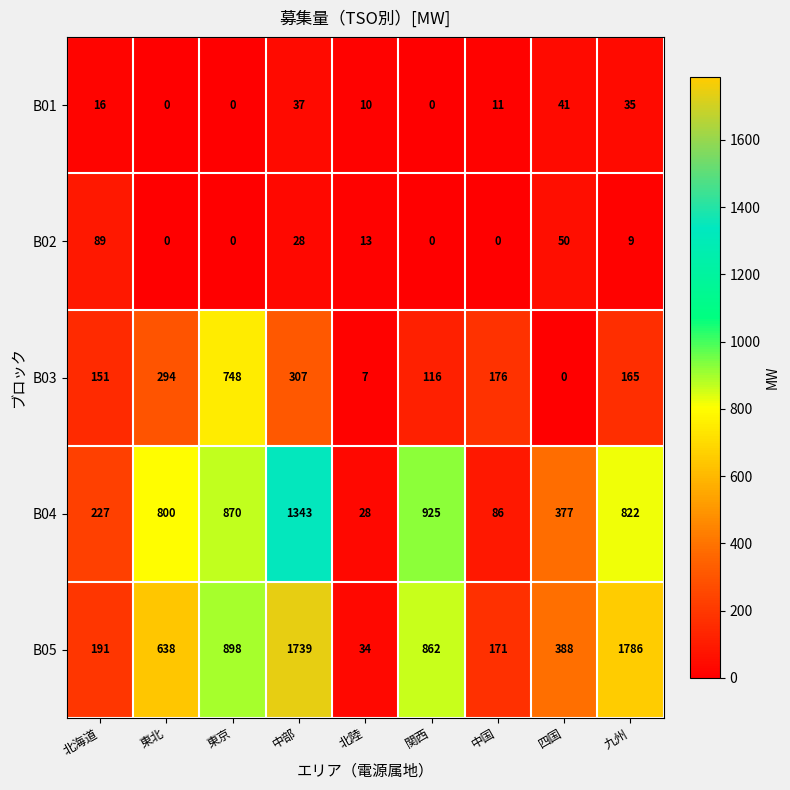

Read the B04 value at 四国, to the nearest 10.

380